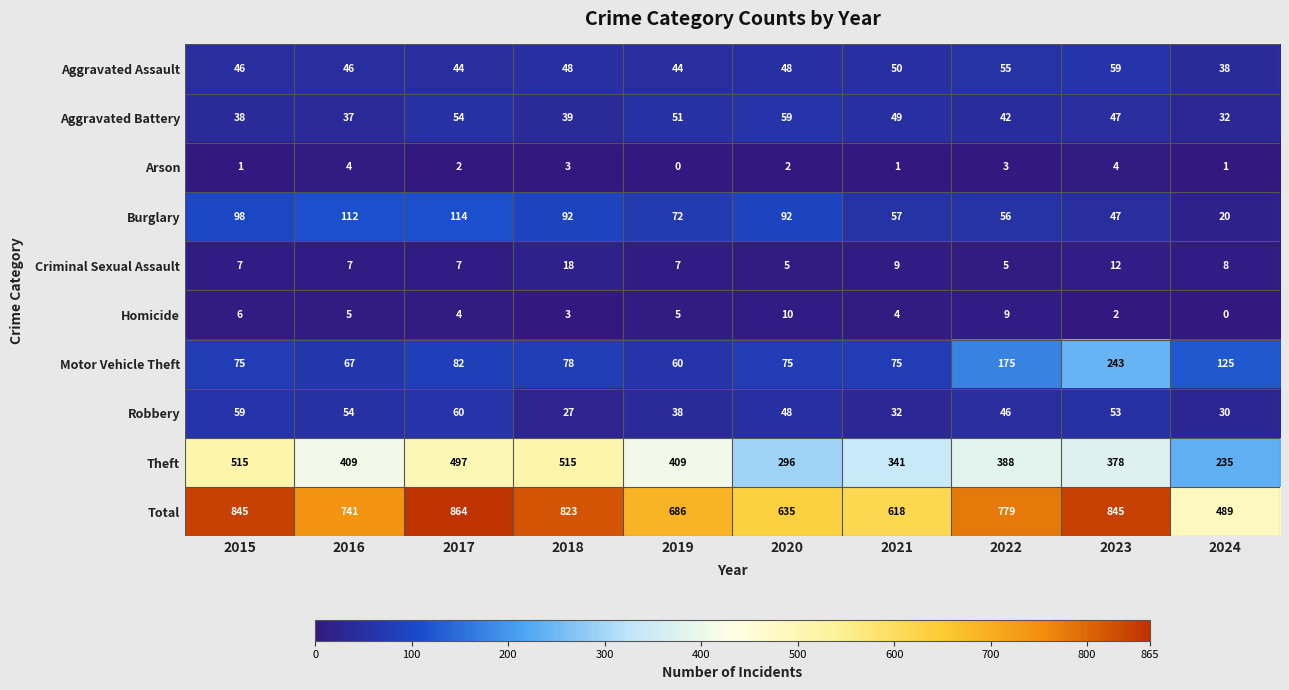

Which series has the largest range (max minus min)?

Total